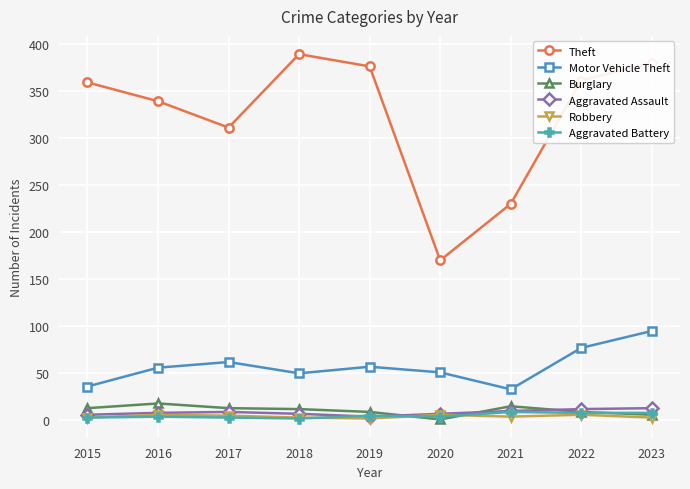

Which series has the largest range (max minus min)?

Theft